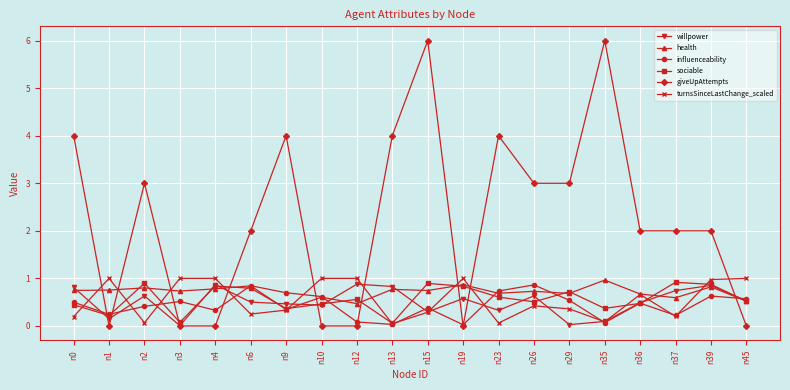

At which category does giveUpAttempts reach its first local valley?

n1